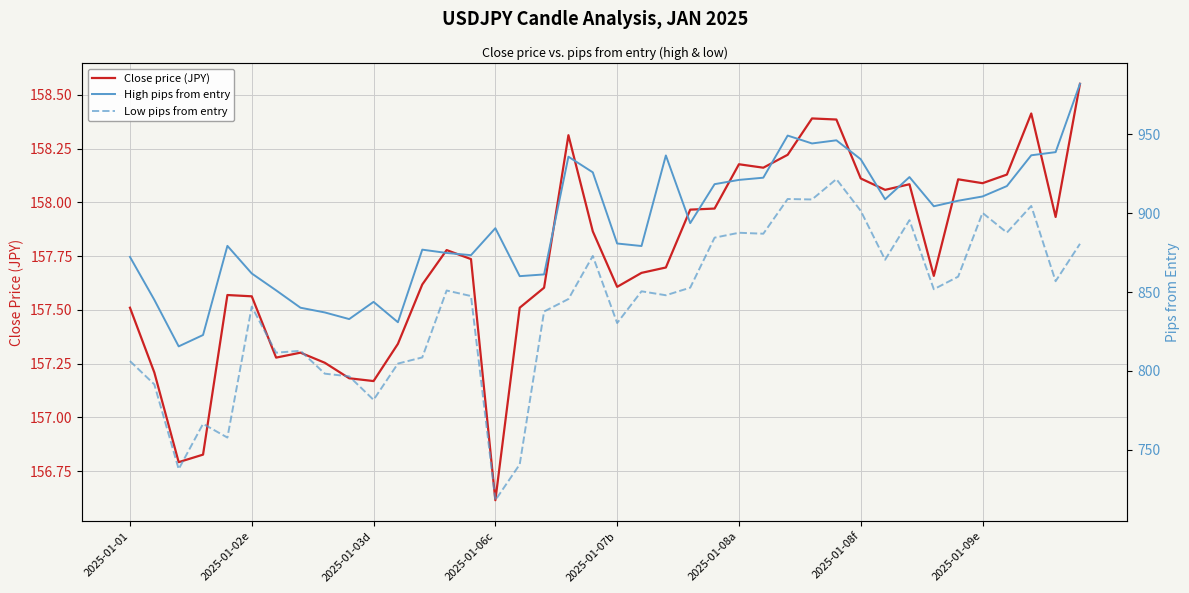

The High pips from entry series shows 1452.5 at 31. True or false?

False